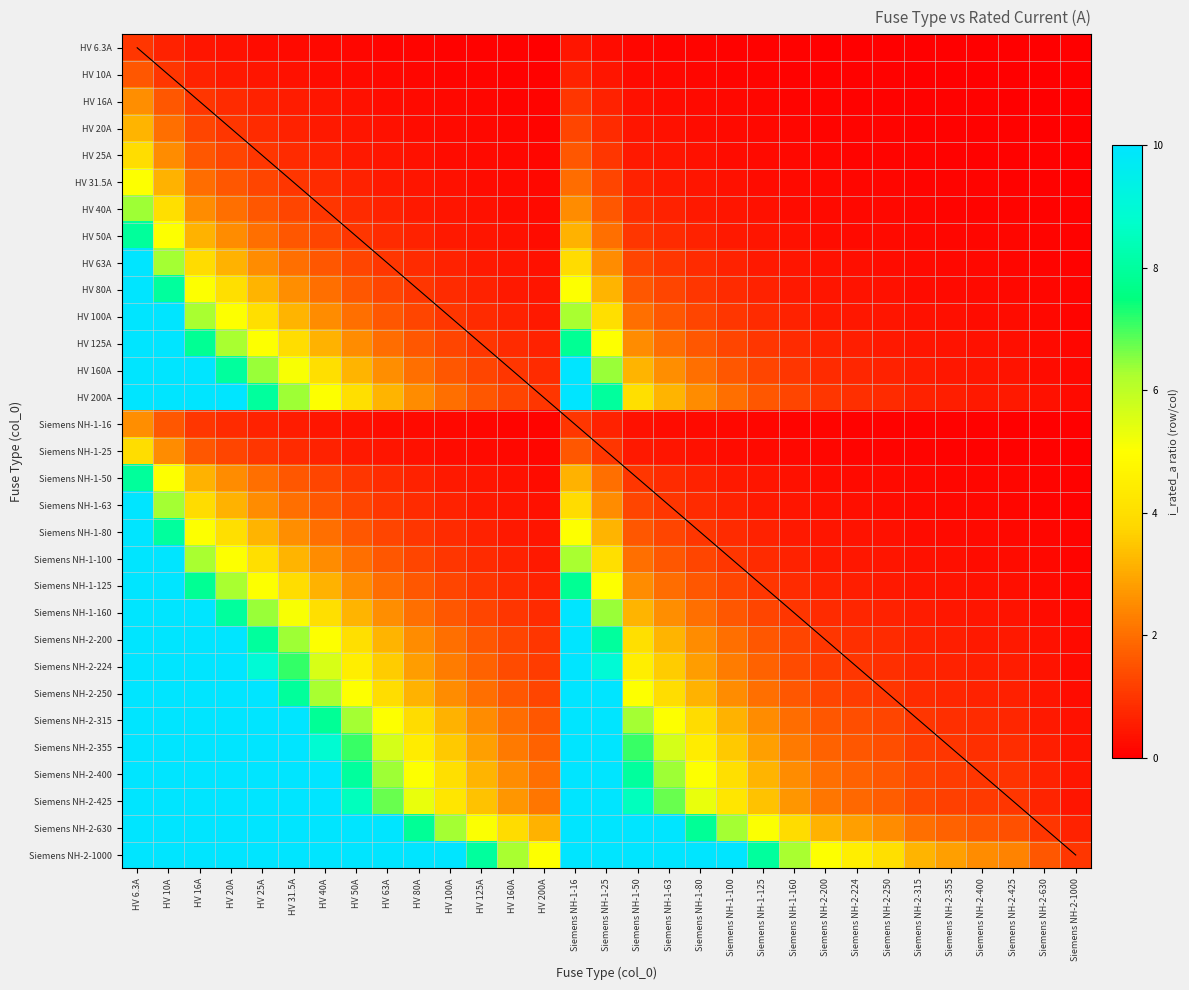

What is the total value across all series at HV 16A?

186.1